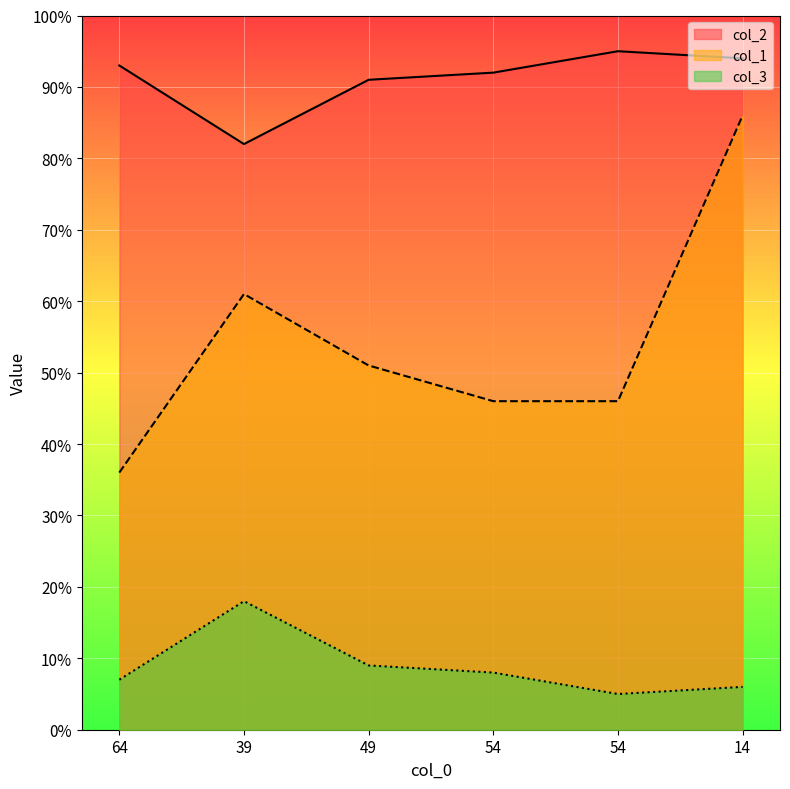

What are all the series names shown in the legend?

col_2, col_1, col_3